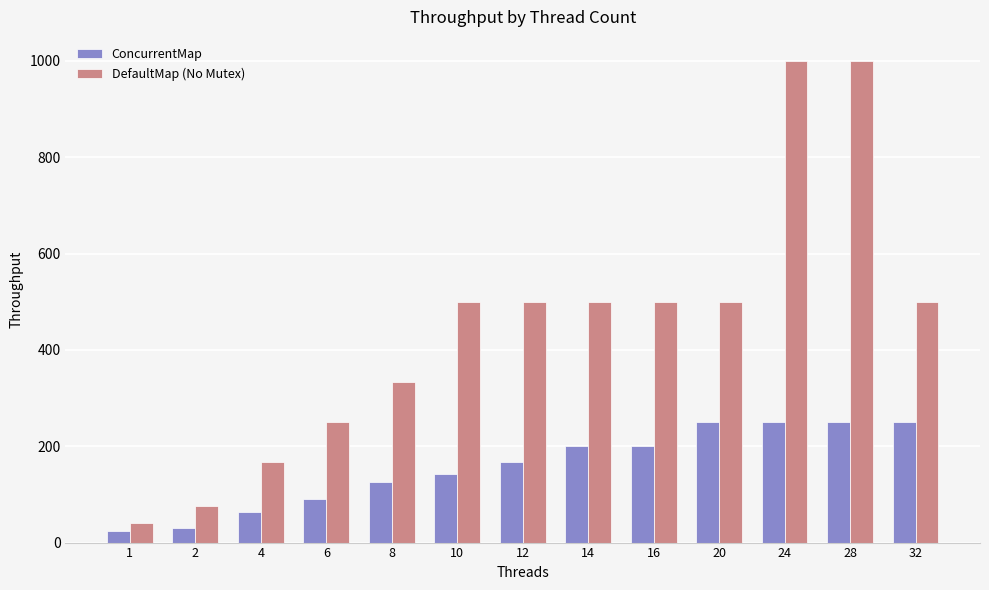

What is the greatest value displayed?

1000.0